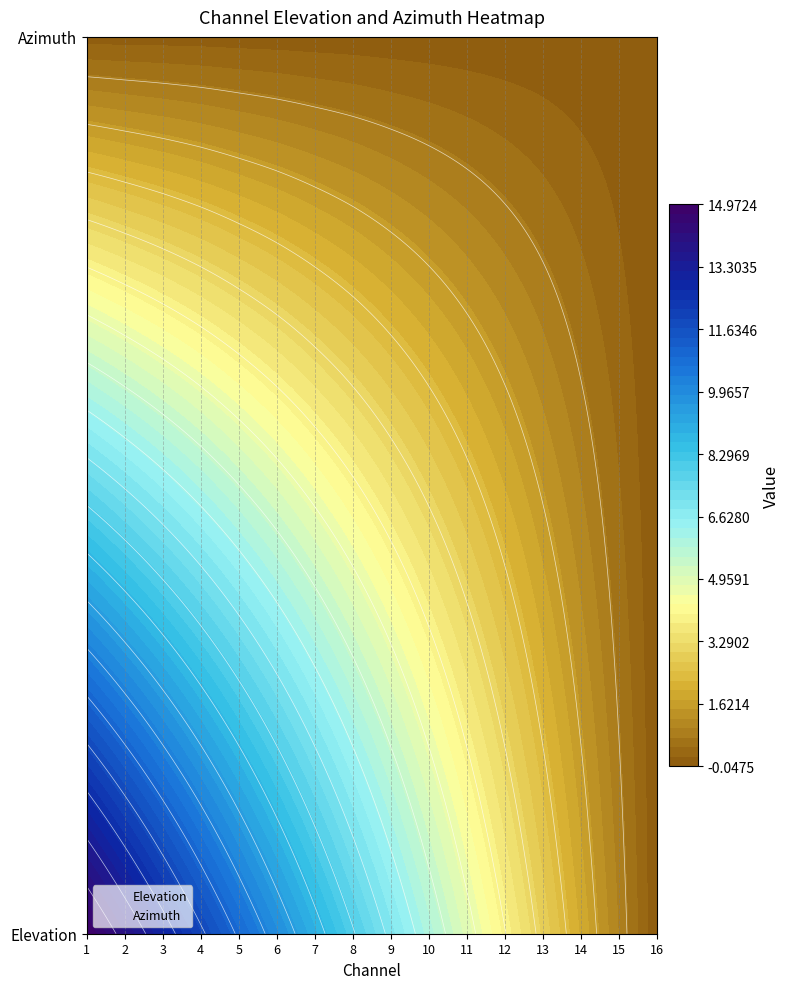

What is the maximum value for 15?

0.9